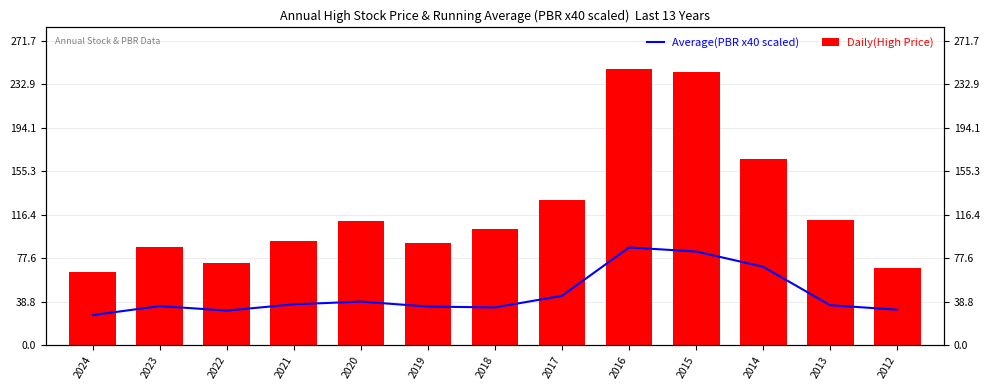

Reading right to left, what are all the values shown in this chart?

Average(PBR x40 scaled): 31.6	35.6	70.0	83.6	87.2	44.0	33.6	34.4	38.8	36.4	30.8	34.8	26.8
Daily(High Price): 69.0	112.0	166.5	244.0	247.0	130.0	104.0	91.3	110.5	92.7	73.3	87.2	65.1